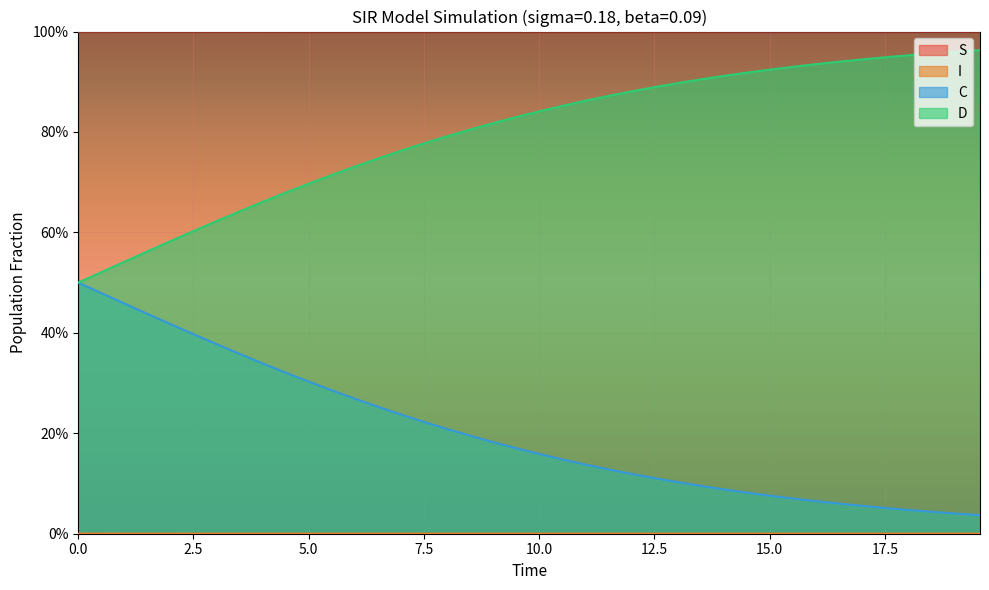

True or false: S has more than 1 interior local peaks.

False